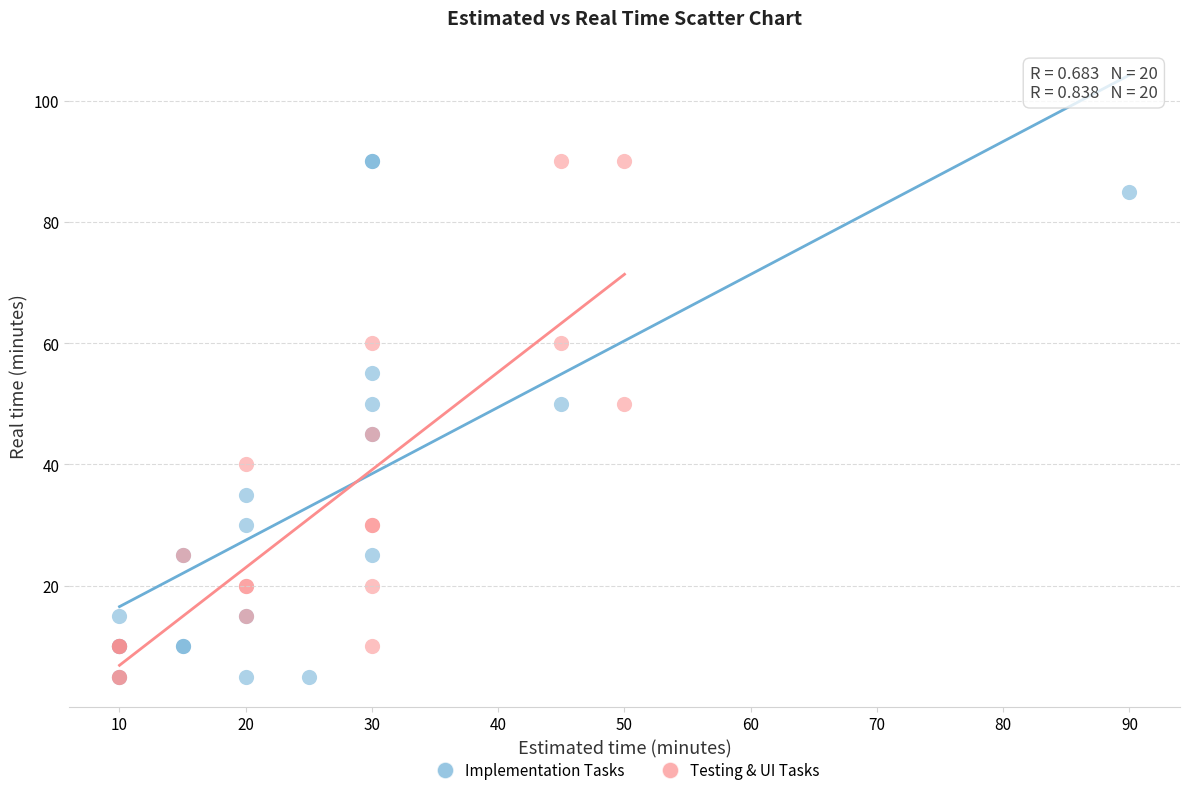

What are all the series names shown in the legend?

Implementation Tasks, Testing & UI Tasks